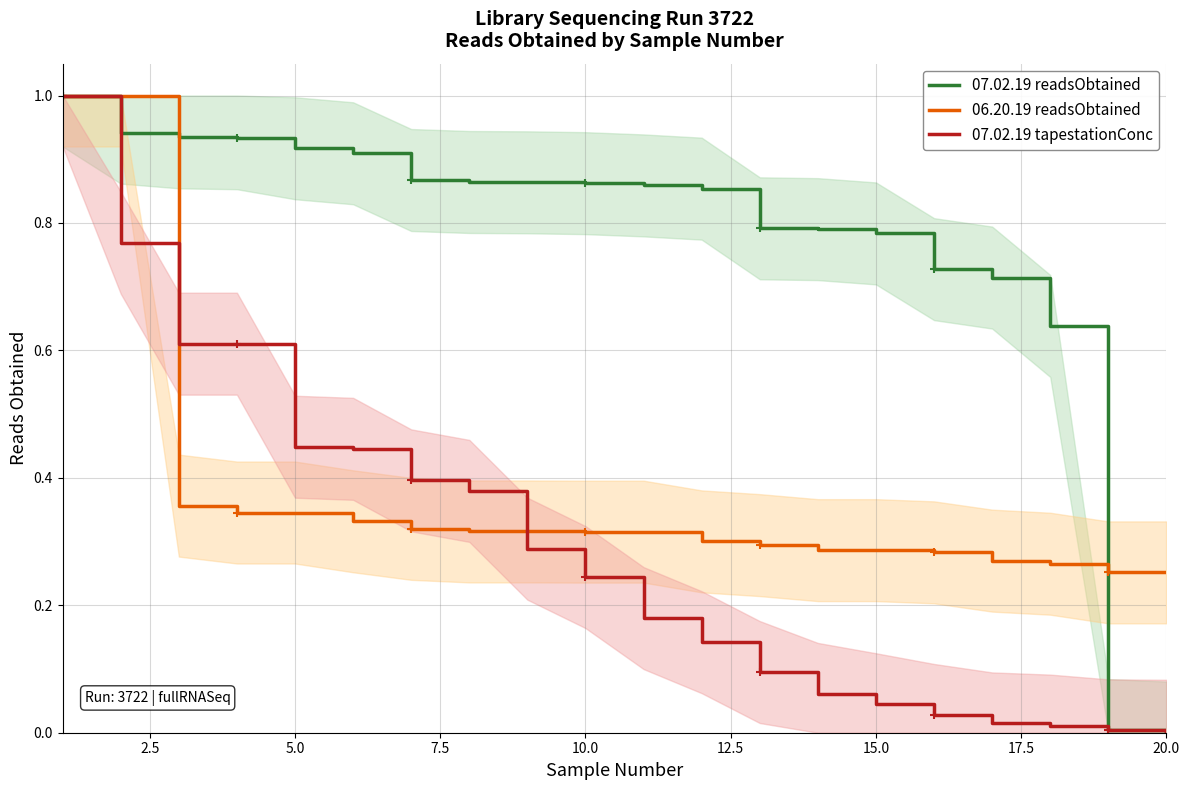

Which series has the largest total across all categories?

07.02.19 readsObtained